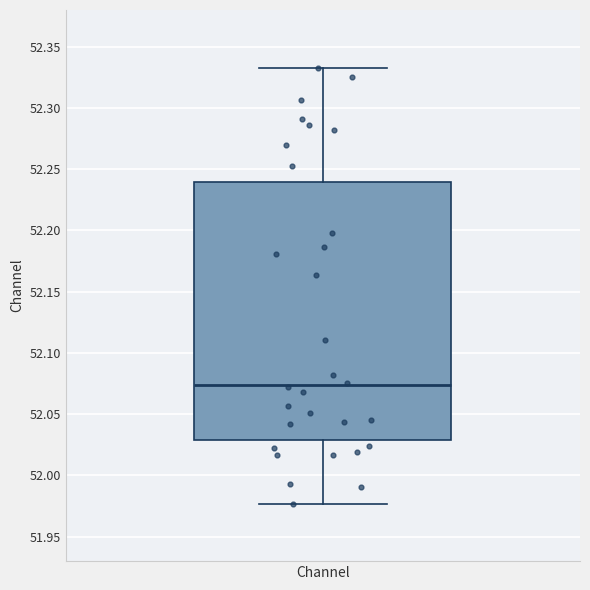

Transcribe this box plot: give where the median line is, the range the box spans, and where the two whiskers end, as read against the y-axis. The values are not printed on the chart, so give them approximately, as read against the axis.

median 52.075, box 52.030 to 52.240, whiskers 51.975 to 52.335